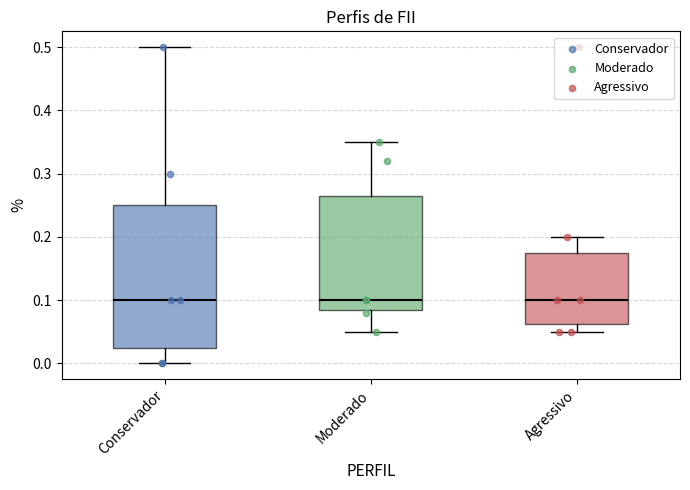

Where does the lower whisker of the box for Agressivo end on the y-axis? The values are not printed on the chart, so give them approximately, as read against the axis.

0.05